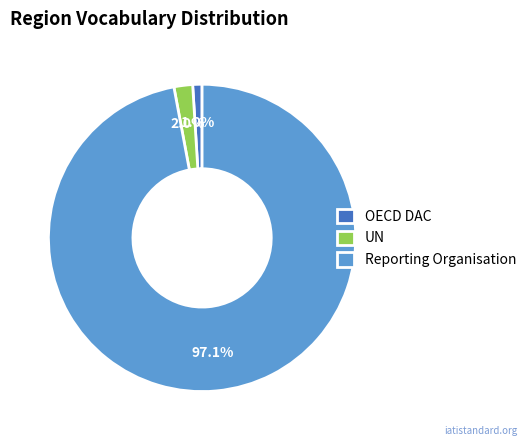

What is the majority slice?

Reporting Organisation